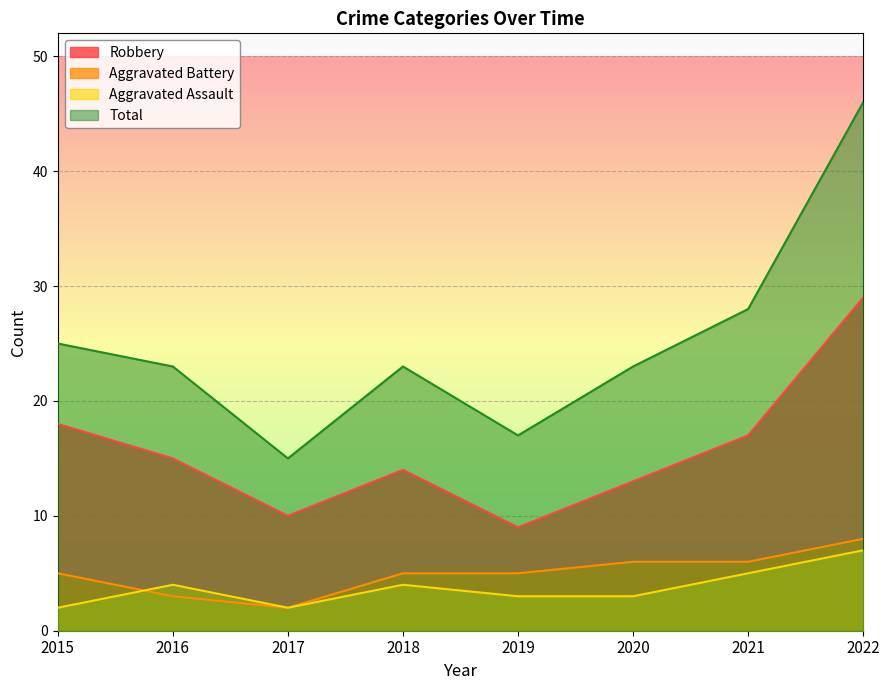

True or false: Aggravated Assault and Total cross at least once.

False